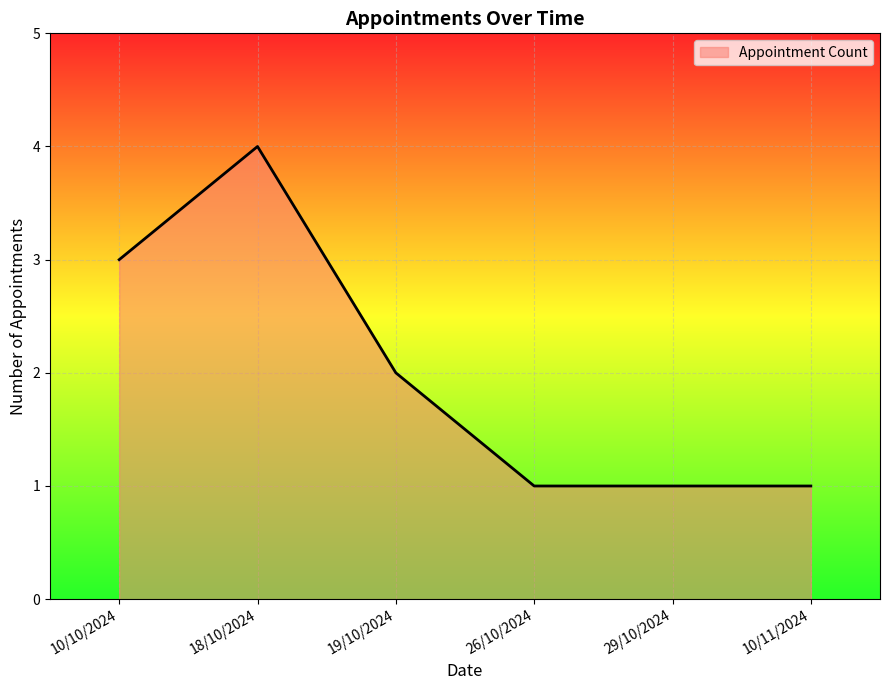

What is the sum of the values at 19/10/2024 and 26/10/2024?

3